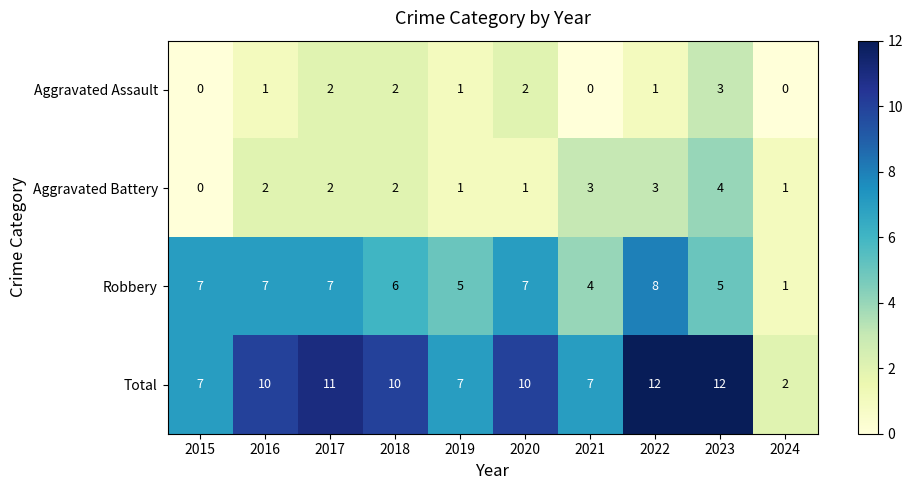

What is the sum of the Aggravated Battery values at 2017 and 2018?

4